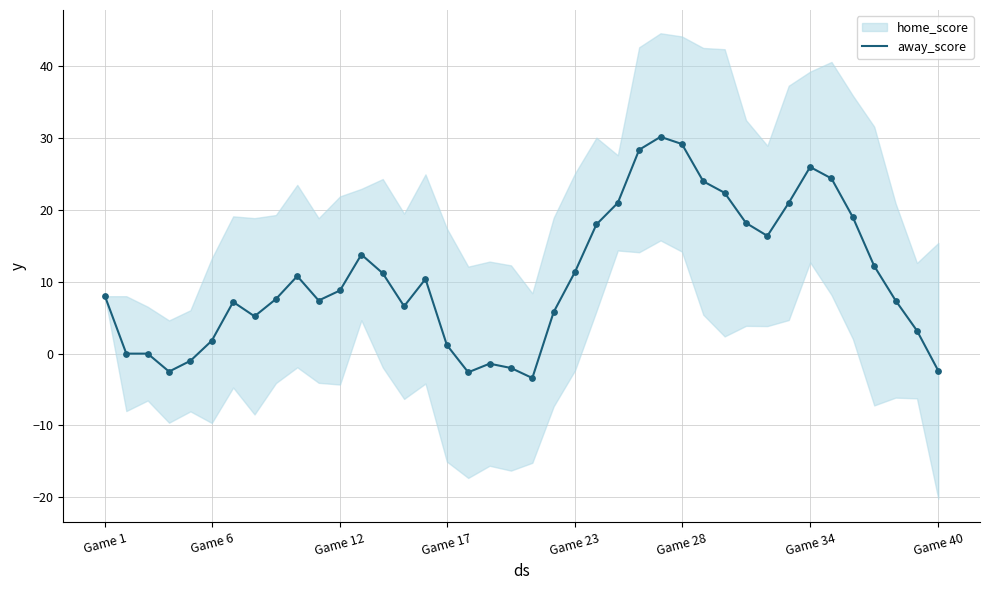

What is the maximum value for away_score?

30.2